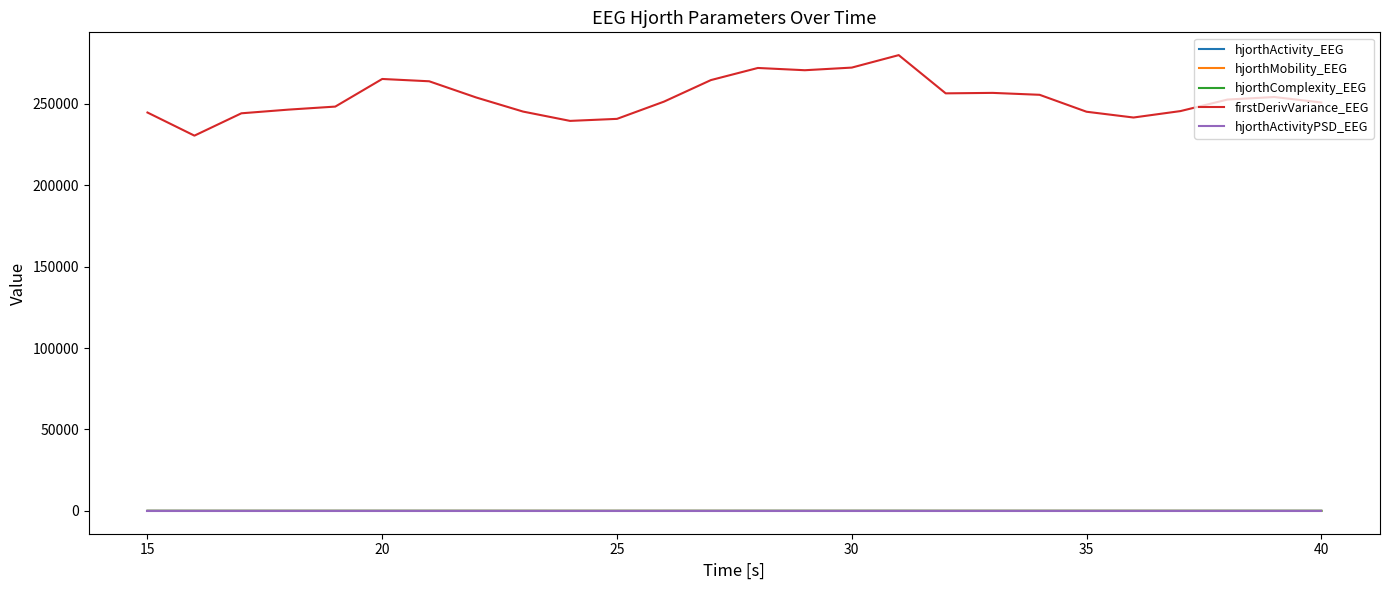

Which series has the largest range (max minus min)?

firstDerivVariance_EEG